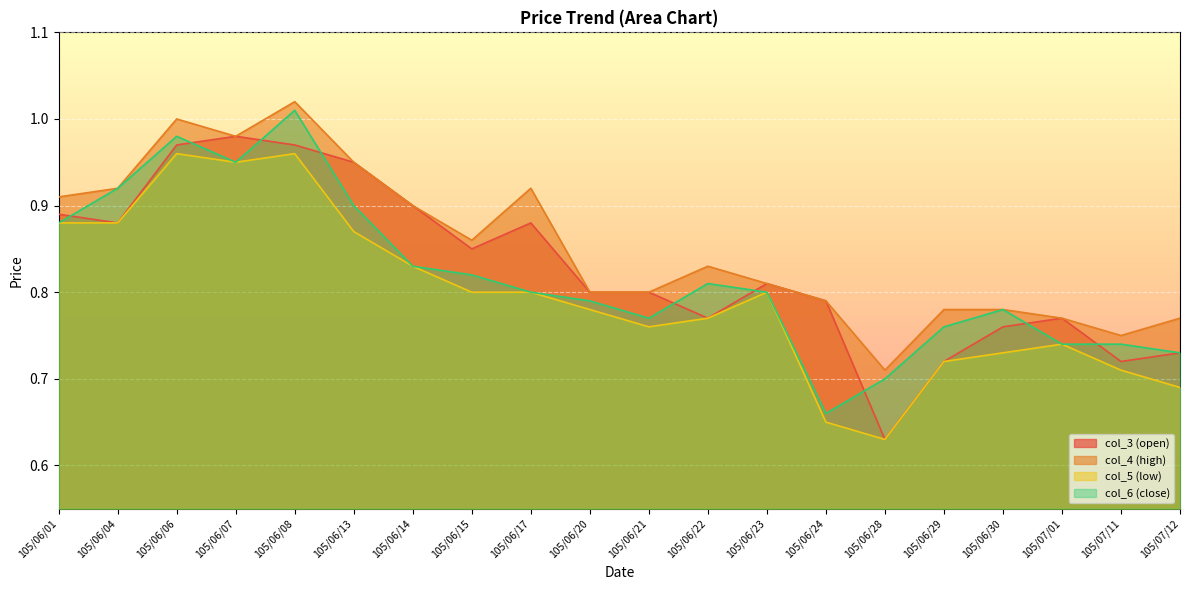

At which category does col_3 (open) reach its first local peak?

105/06/07